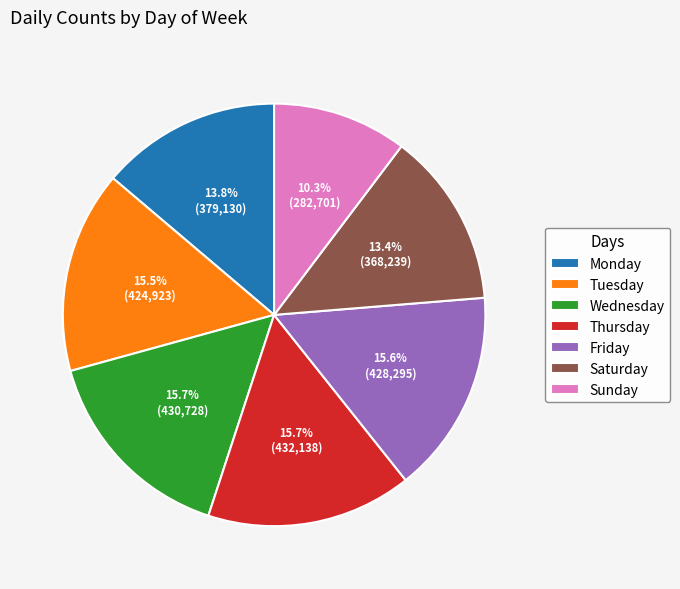

Which slice is the smallest?

Sunday